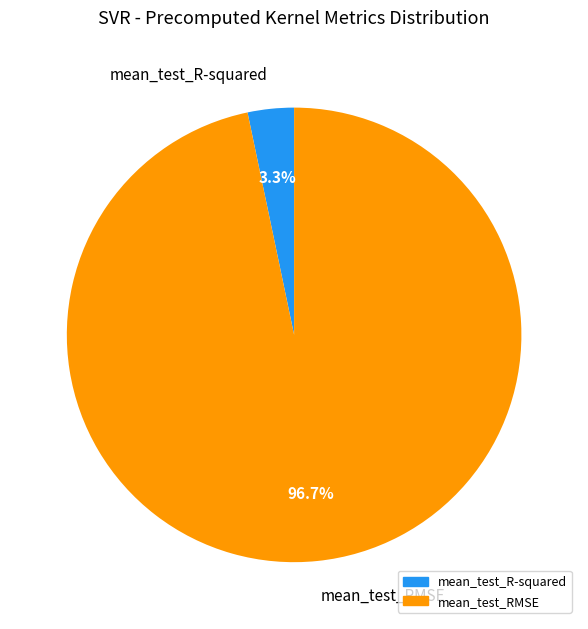

What is the largest slice in the pie chart?

mean_test_RMSE